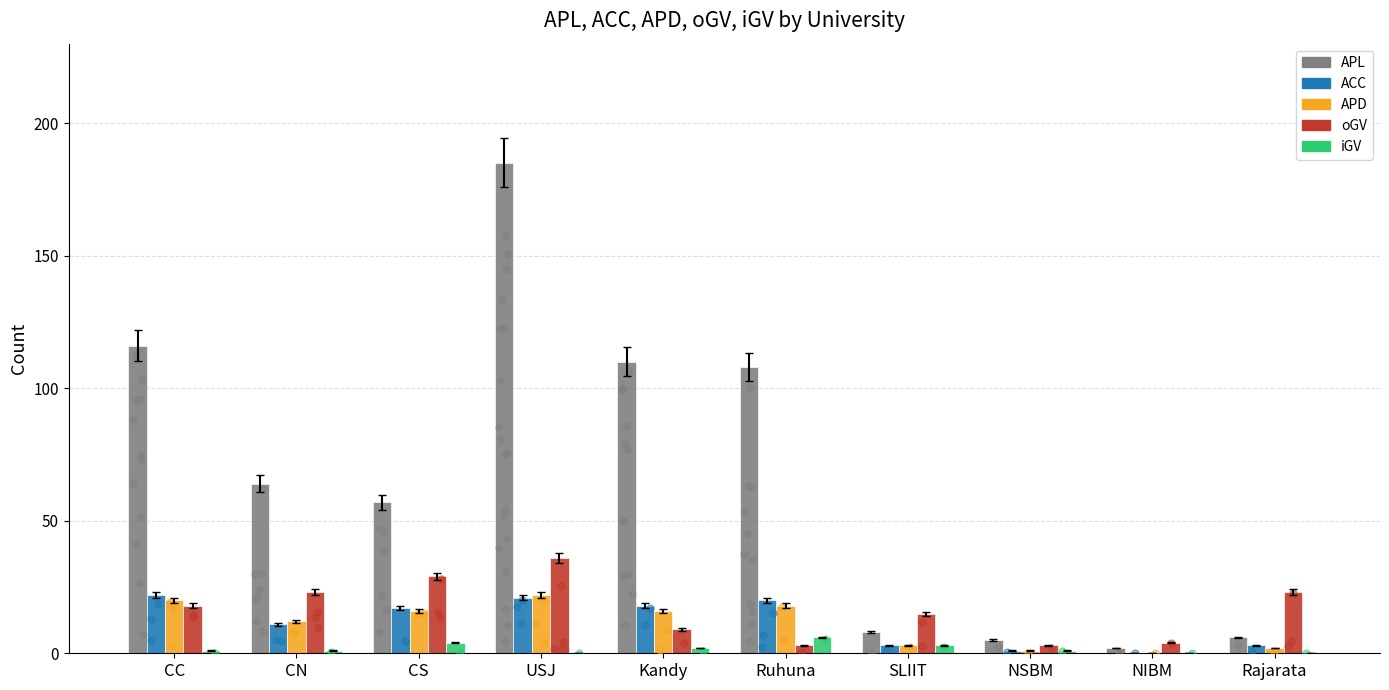

Which series contains the lowest Y value?

ACC